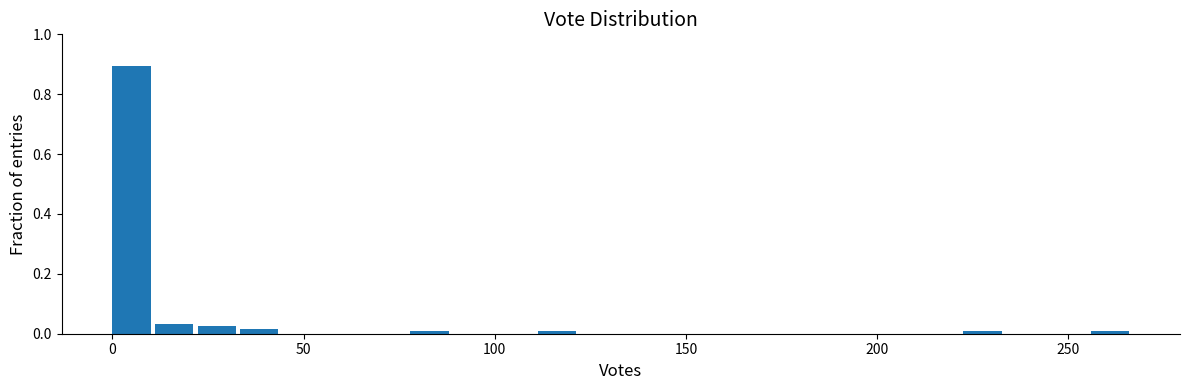

Around what value on the x-axis is the tallest bar? Give the approximate position of its centre, as read against the axis.

5